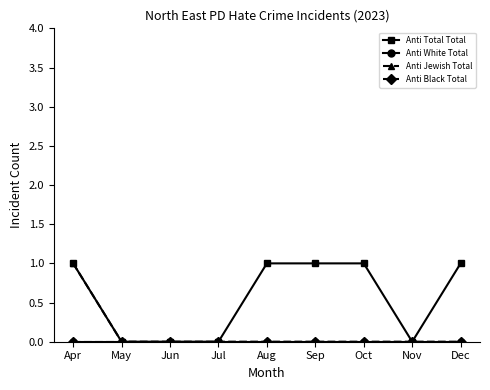

List the series in order of their peak value, highest first.

Anti Total Total, Anti Jewish Total, Anti White Total, Anti Black Total